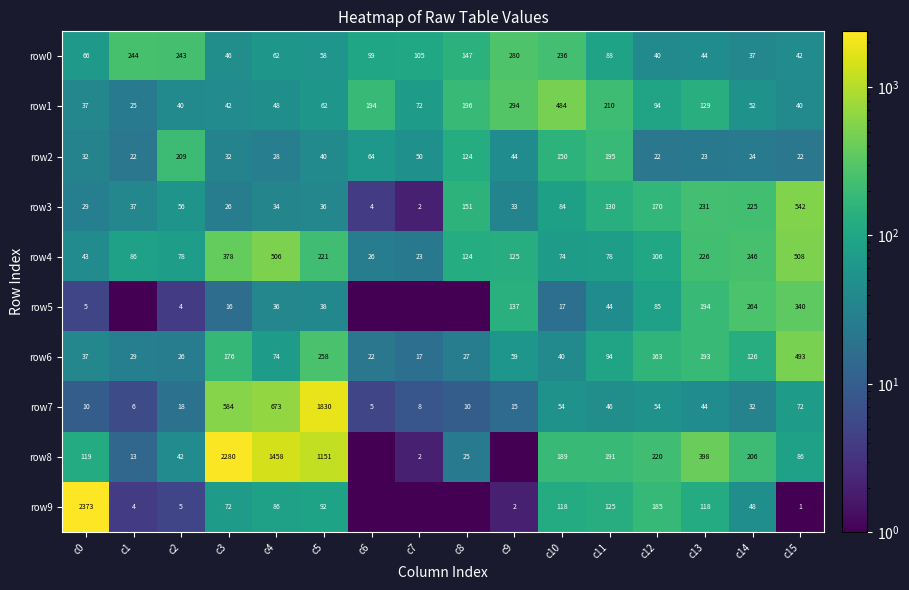

Where is row1 nearest to the value 254?

c9